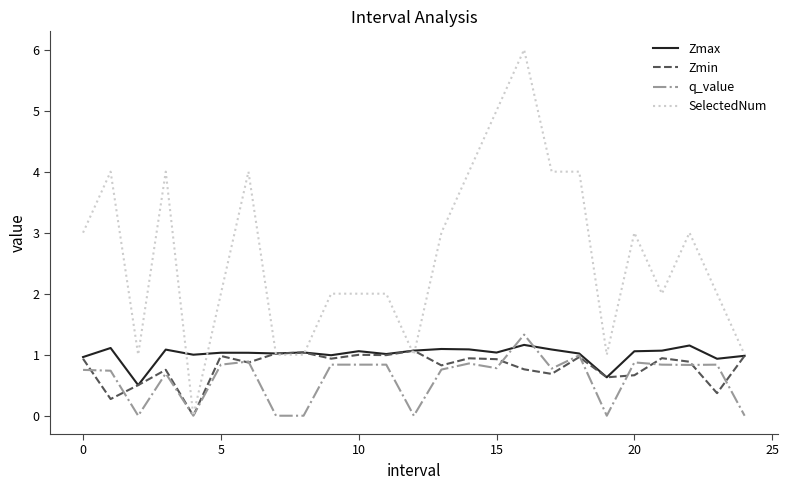

Which series has the largest total across all categories?

SelectedNum